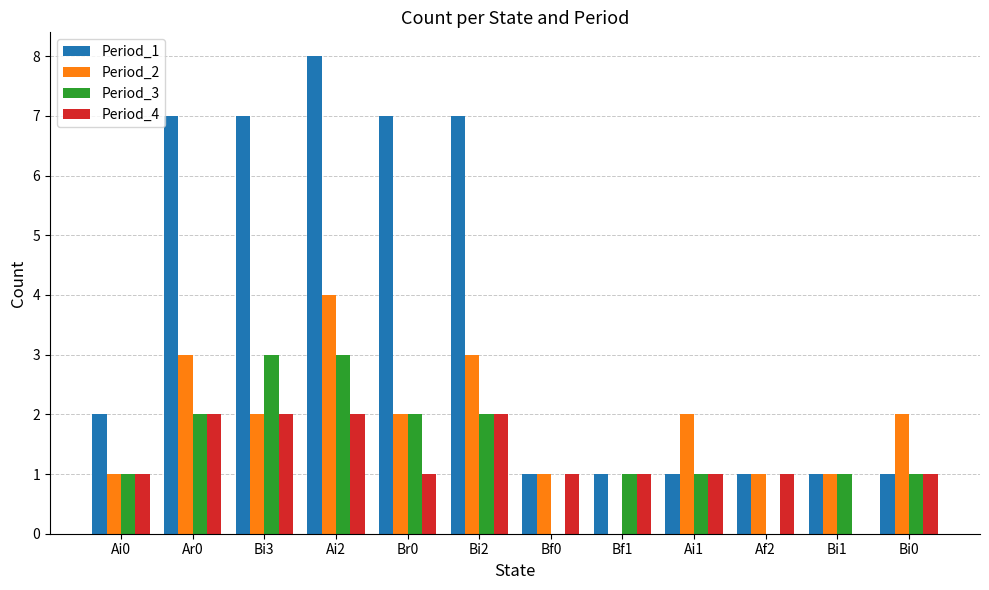

Which series changed the most between Ai2 and Bi1?

Period_1